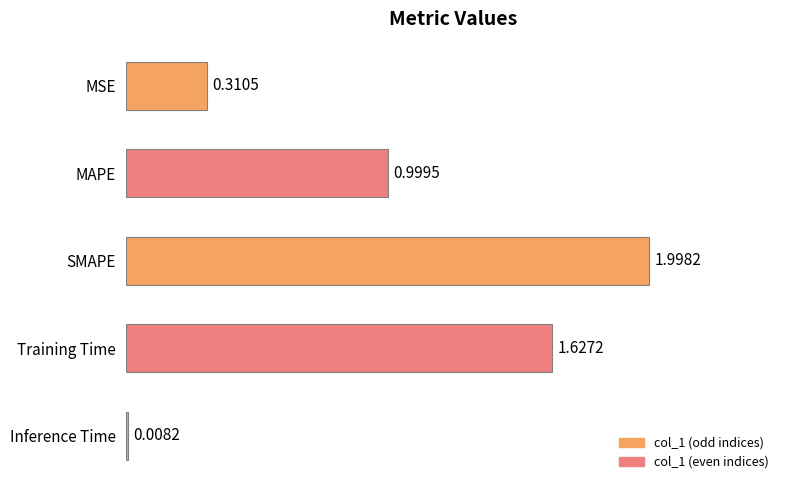

How many bars are there in total?

5